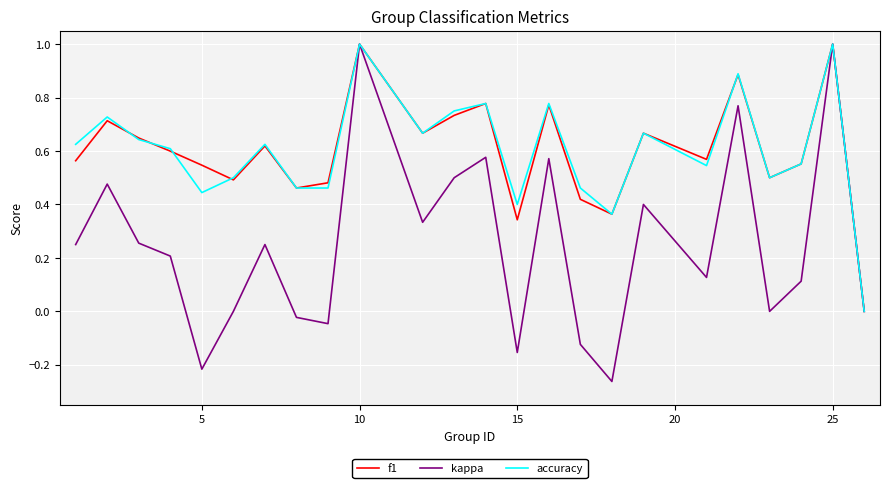

Which series has the widest spread of values?

kappa